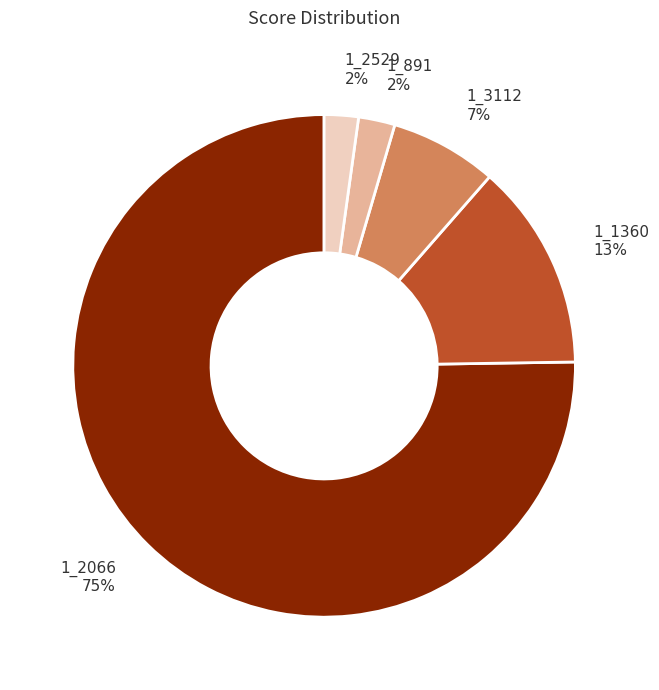

Which category has the biggest portion of the pie?

1_2066